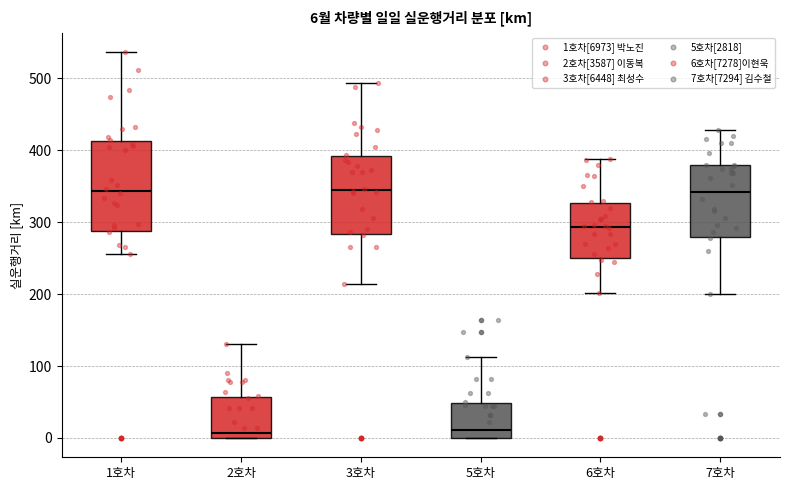

Which box is the tallest, from its lower edge to its upper edge?

1호차